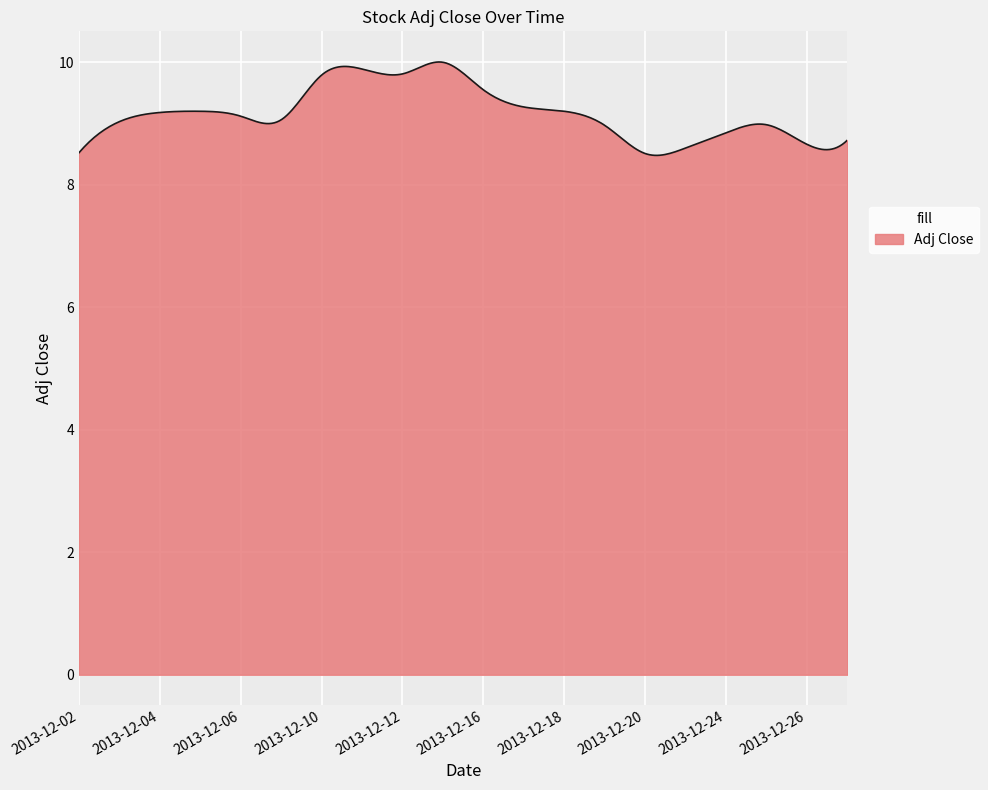

What is the minimum value shown in the chart?

8.5